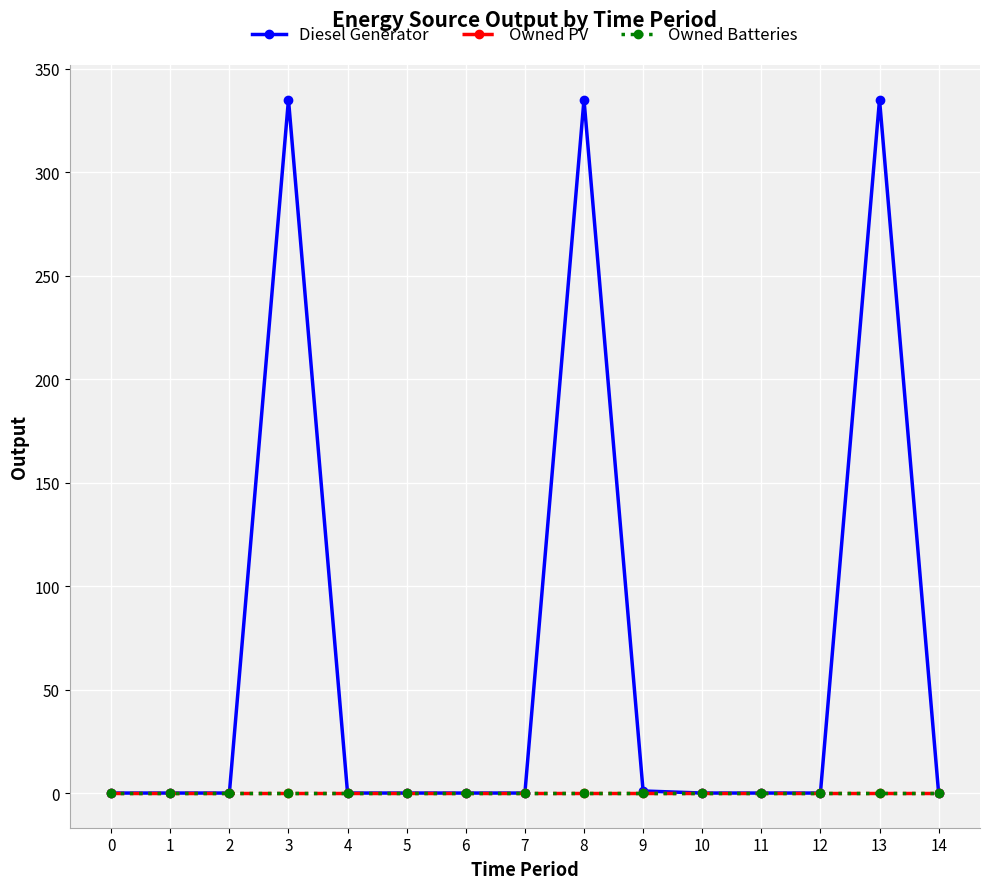

At 2, list the series in order from largest to smallest.

Diesel Generator, Owned PV, Owned Batteries